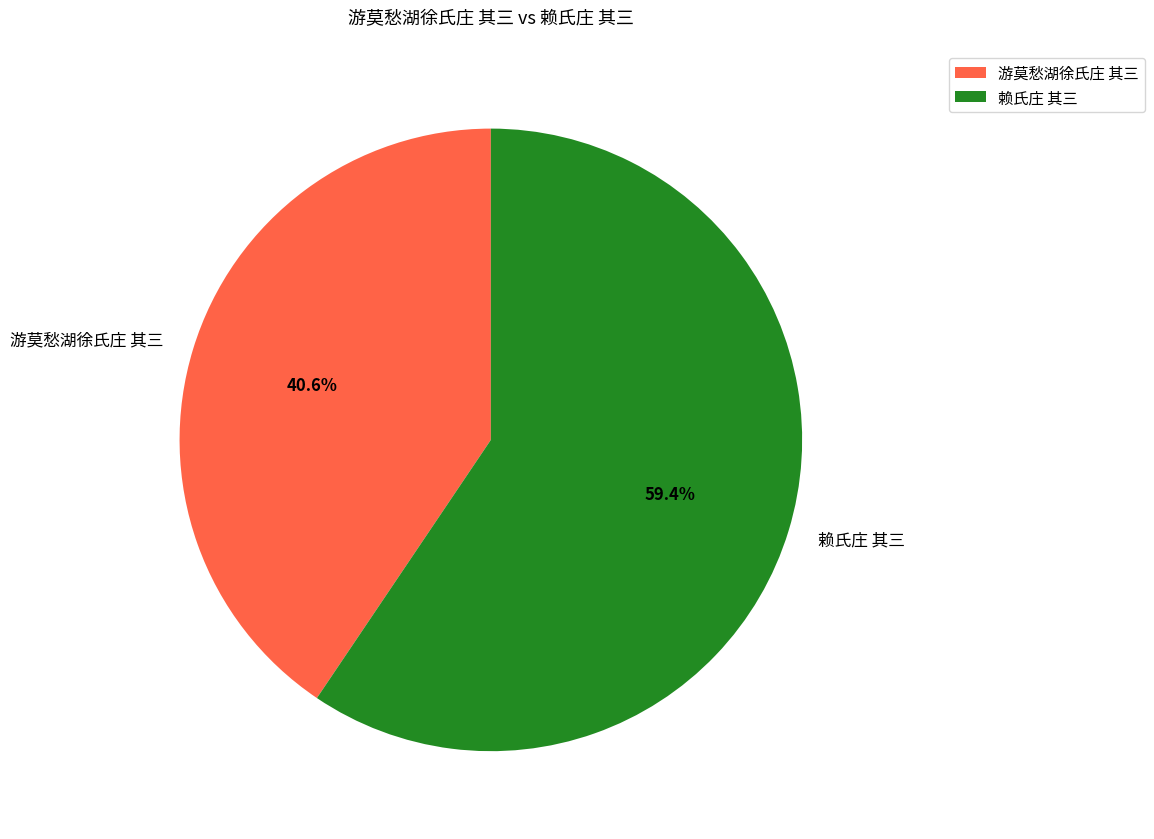

Combined, do 赖氏庄 其三 and 游莫愁湖徐氏庄 其三 account for over 50%?

Yes